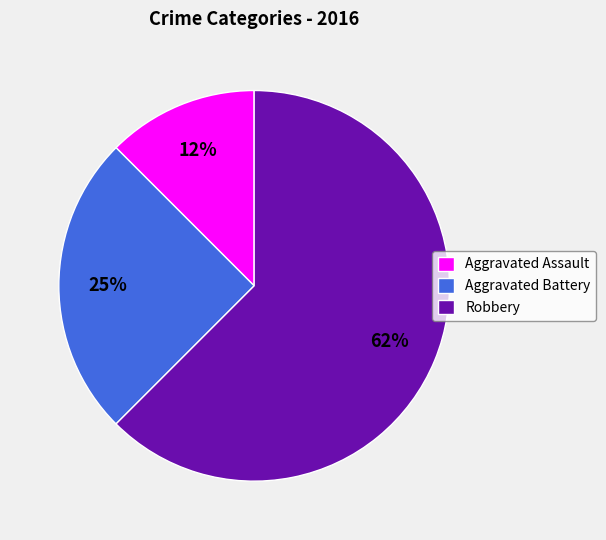

What is the largest slice in the pie chart?

Robbery